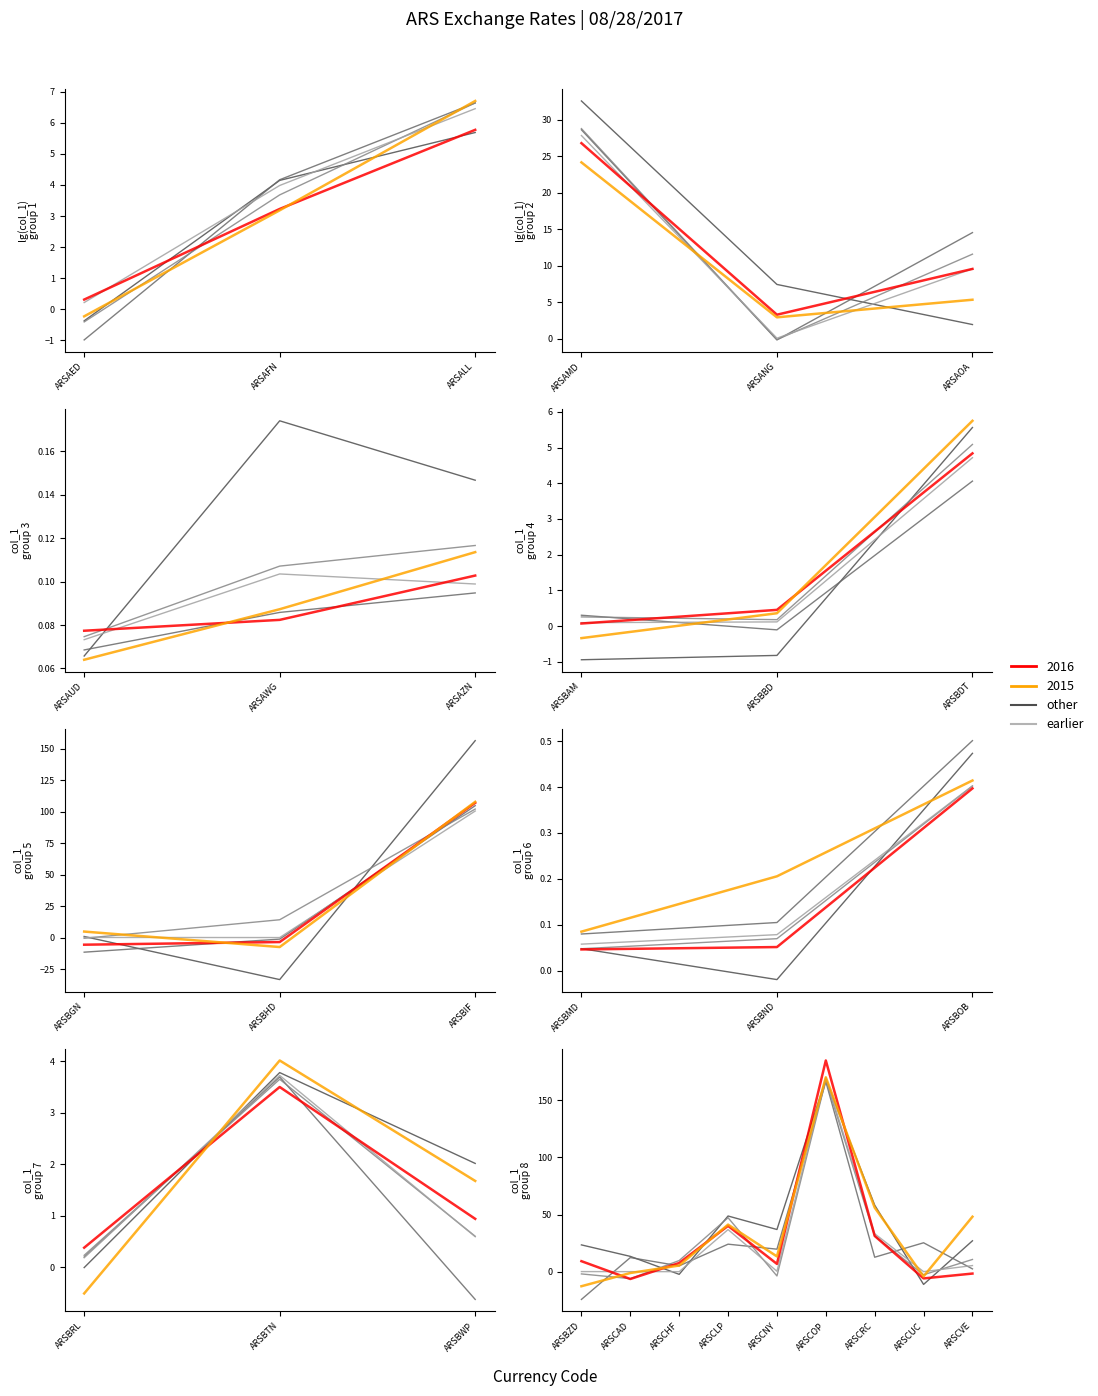

Is the value of series_1 at ARSCNY greater than the value of series_3 at ARSCUC?

Yes